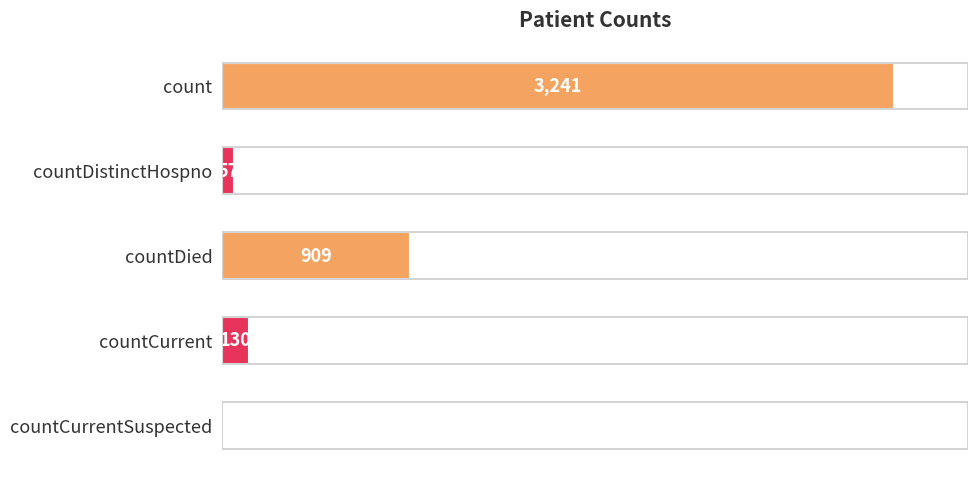

What is the sum of all values?

4337